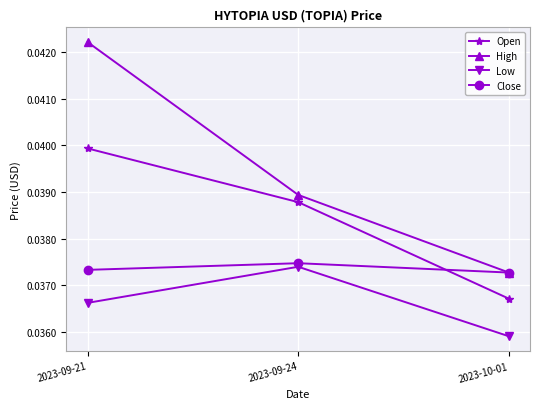

Does the chart display data point markers on the line(s)?

Yes